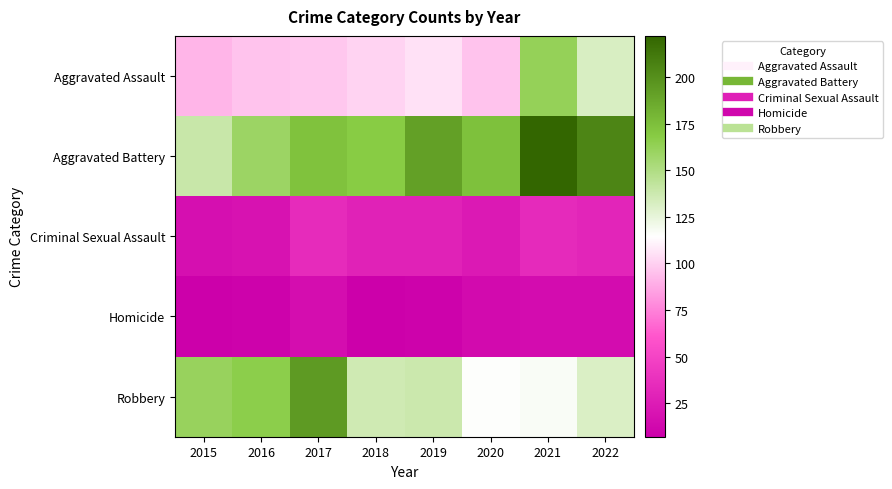

At which category is the sum across all series the highest?

2021